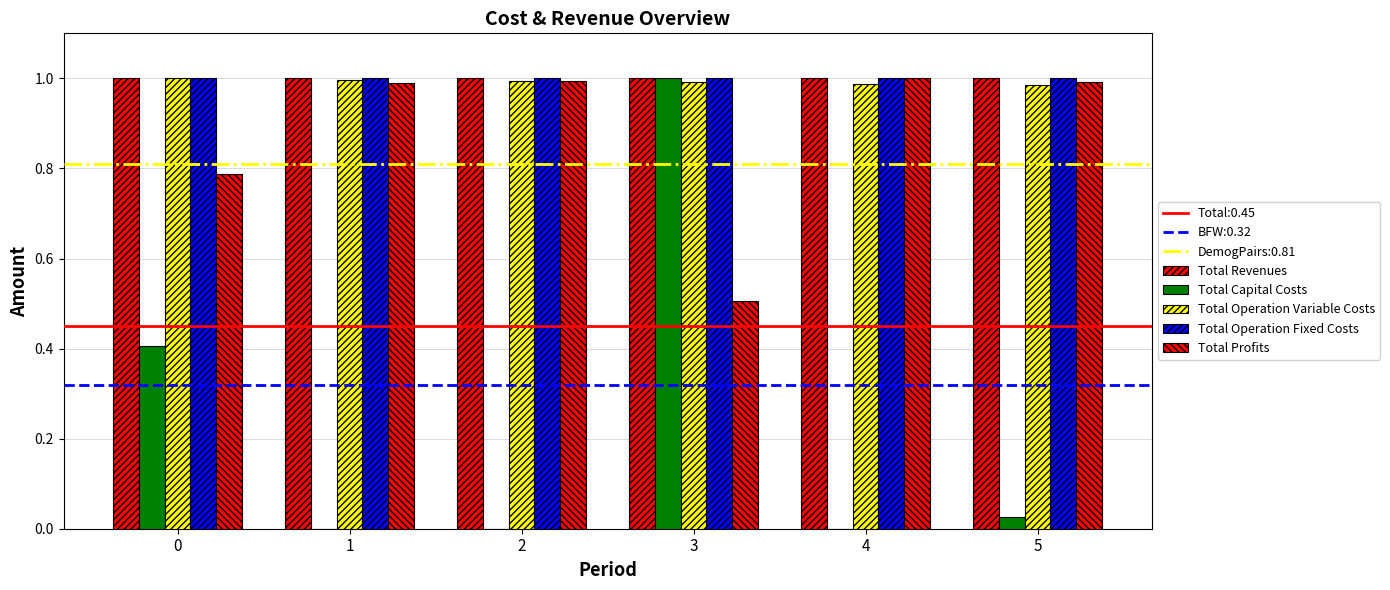

Are the bars horizontal?

No